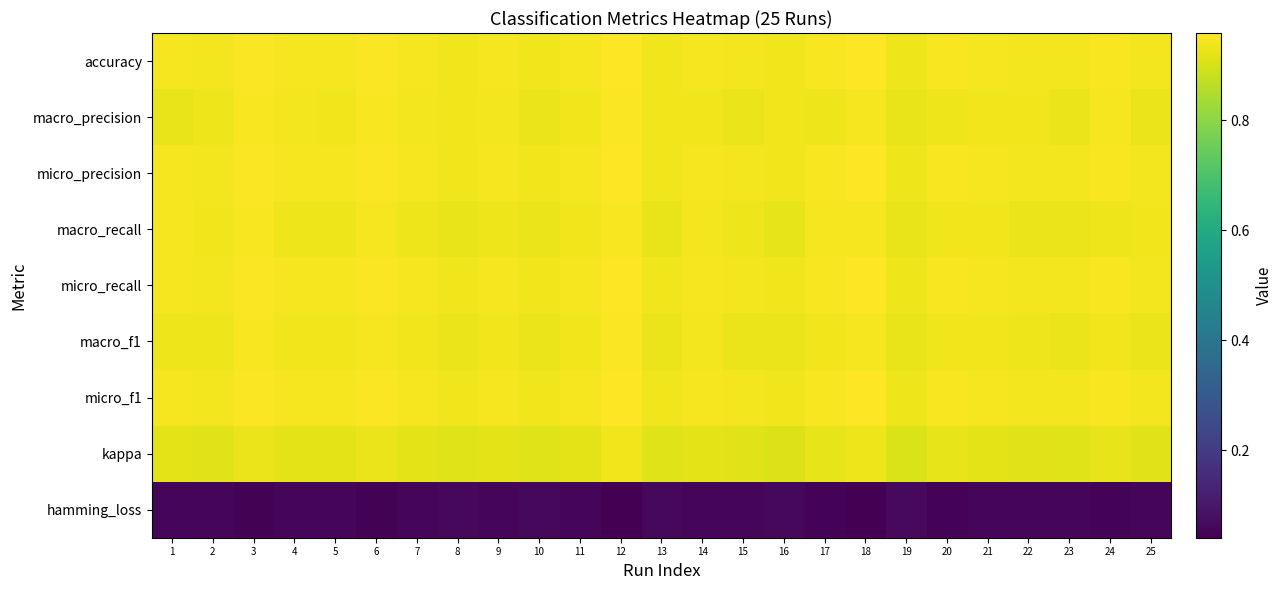

Reading left to right, extract all data points from this chart.

accuracy: 1=0.9	2=0.9	3=1.0	4=0.9	5=0.9	6=1.0	7=0.9	8=0.9	9=0.9	10=0.9	11=0.9	12=1.0	13=0.9	14=0.9	15=0.9	16=0.9	17=0.9	18=1.0	19=0.9	20=0.9	21=0.9	22=0.9	23=0.9	24=0.9	25=0.9
macro_precision: 1=0.9	2=0.9	3=0.9	4=0.9	5=0.9	6=0.9	7=0.9	8=0.9	9=0.9	10=0.9	11=0.9	12=1.0	13=0.9	14=0.9	15=0.9	16=0.9	17=0.9	18=0.9	19=0.9	20=0.9	21=0.9	22=0.9	23=0.9	24=0.9	25=0.9
micro_precision: 1=0.9	2=0.9	3=1.0	4=0.9	5=0.9	6=1.0	7=0.9	8=0.9	9=0.9	10=0.9	11=0.9	12=1.0	13=0.9	14=0.9	15=0.9	16=0.9	17=0.9	18=1.0	19=0.9	20=0.9	21=0.9	22=0.9	23=0.9	24=0.9	25=0.9
macro_recall: 1=0.9	2=0.9	3=0.9	4=0.9	5=0.9	6=0.9	7=0.9	8=0.9	9=0.9	10=0.9	11=0.9	12=1.0	13=0.9	14=0.9	15=0.9	16=0.9	17=0.9	18=0.9	19=0.9	20=0.9	21=0.9	22=0.9	23=0.9	24=0.9	25=0.9
micro_recall: 1=0.9	2=0.9	3=1.0	4=0.9	5=0.9	6=1.0	7=0.9	8=0.9	9=0.9	10=0.9	11=0.9	12=1.0	13=0.9	14=0.9	15=0.9	16=0.9	17=0.9	18=1.0	19=0.9	20=0.9	21=0.9	22=0.9	23=0.9	24=0.9	25=0.9
macro_f1: 1=0.9	2=0.9	3=0.9	4=0.9	5=0.9	6=0.9	7=0.9	8=0.9	9=0.9	10=0.9	11=0.9	12=1.0	13=0.9	14=0.9	15=0.9	16=0.9	17=0.9	18=0.9	19=0.9	20=0.9	21=0.9	22=0.9	23=0.9	24=0.9	25=0.9
micro_f1: 1=0.9	2=0.9	3=1.0	4=0.9	5=0.9	6=1.0	7=0.9	8=0.9	9=0.9	10=0.9	11=0.9	12=1.0	13=0.9	14=0.9	15=0.9	16=0.9	17=0.9	18=1.0	19=0.9	20=0.9	21=0.9	22=0.9	23=0.9	24=0.9	25=0.9
kappa: 1=0.9	2=0.9	3=0.9	4=0.9	5=0.9	6=0.9	7=0.9	8=0.9	9=0.9	10=0.9	11=0.9	12=0.9	13=0.9	14=0.9	15=0.9	16=0.9	17=0.9	18=0.9	19=0.9	20=0.9	21=0.9	22=0.9	23=0.9	24=0.9	25=0.9
hamming_loss: 1=0.1	2=0.1	3=0.0	4=0.1	5=0.1	6=0.0	7=0.1	8=0.1	9=0.1	10=0.1	11=0.1	12=0.0	13=0.1	14=0.1	15=0.1	16=0.1	17=0.1	18=0.0	19=0.1	20=0.1	21=0.1	22=0.1	23=0.1	24=0.1	25=0.1